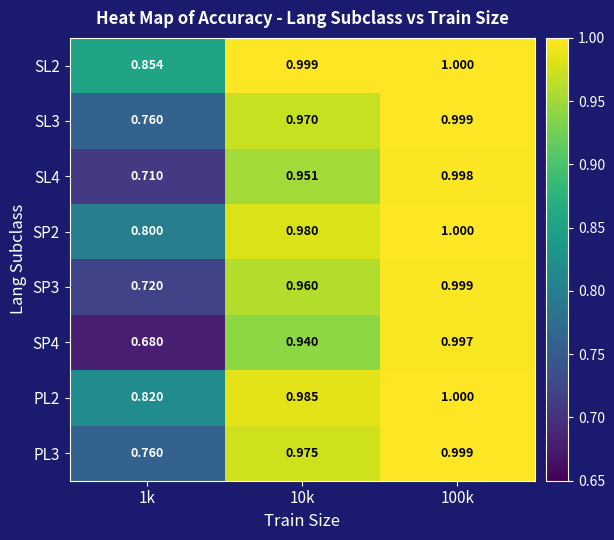

Is the value of PL3 at 100k greater than the value of PL2 at 10k?

Yes